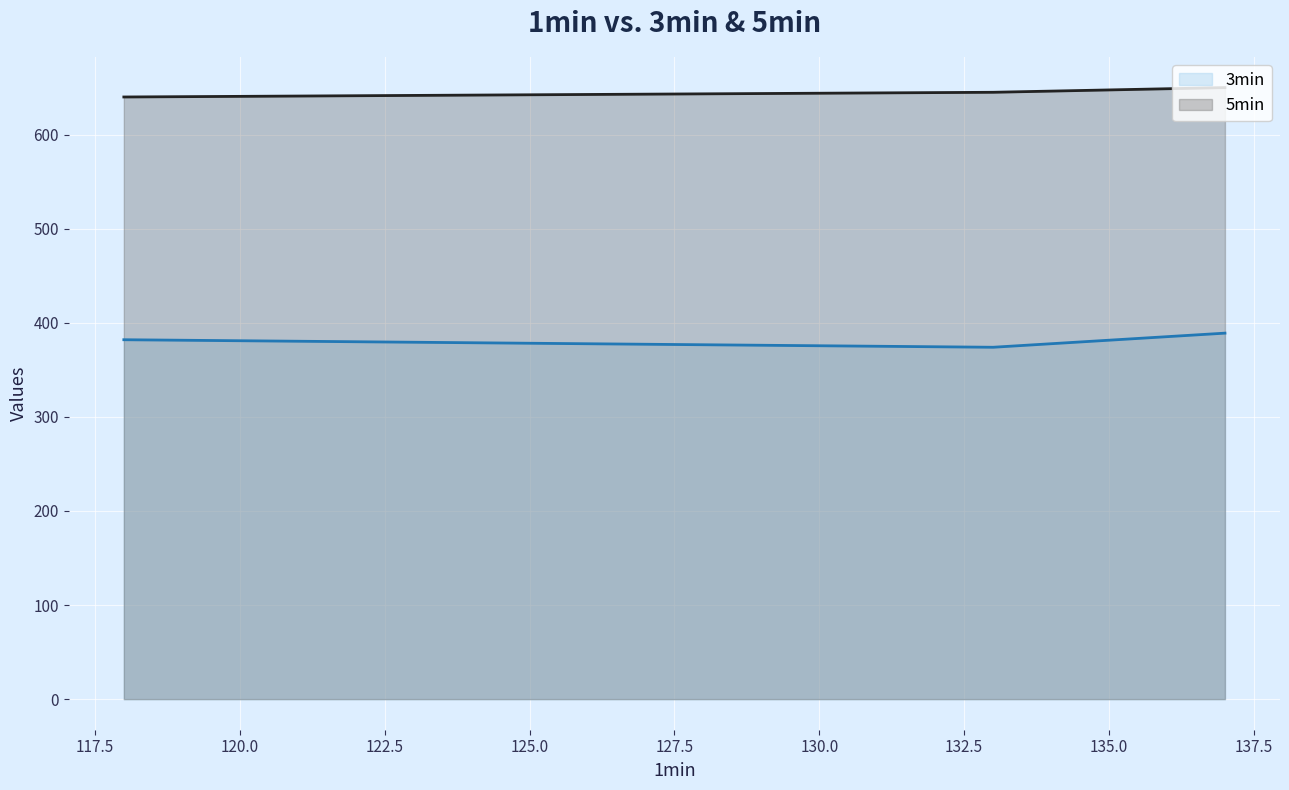

True or false: 3min has a value of 382 at 118.

True